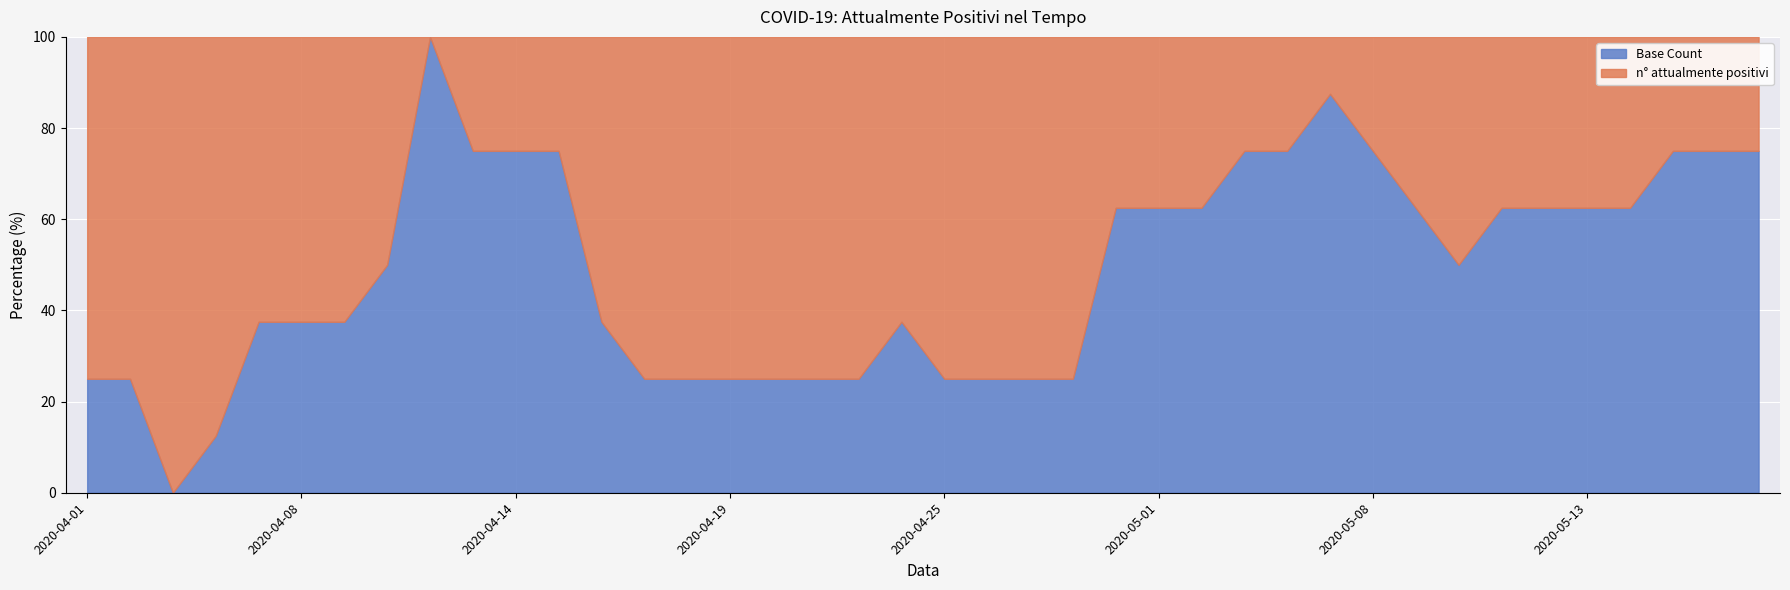

Which has a higher value, 2020-04-16 or 2020-04-28?

2020-04-28